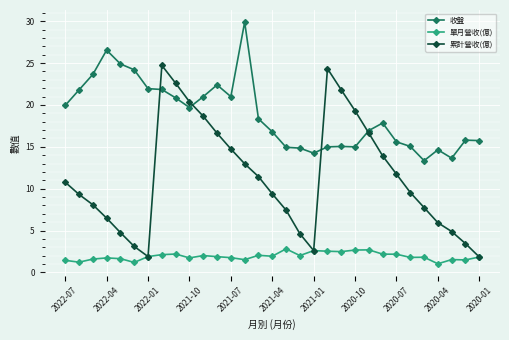

Rank the series by their average value, from lowest to highest.

單月營收(億), 累計營收(億), 收盤